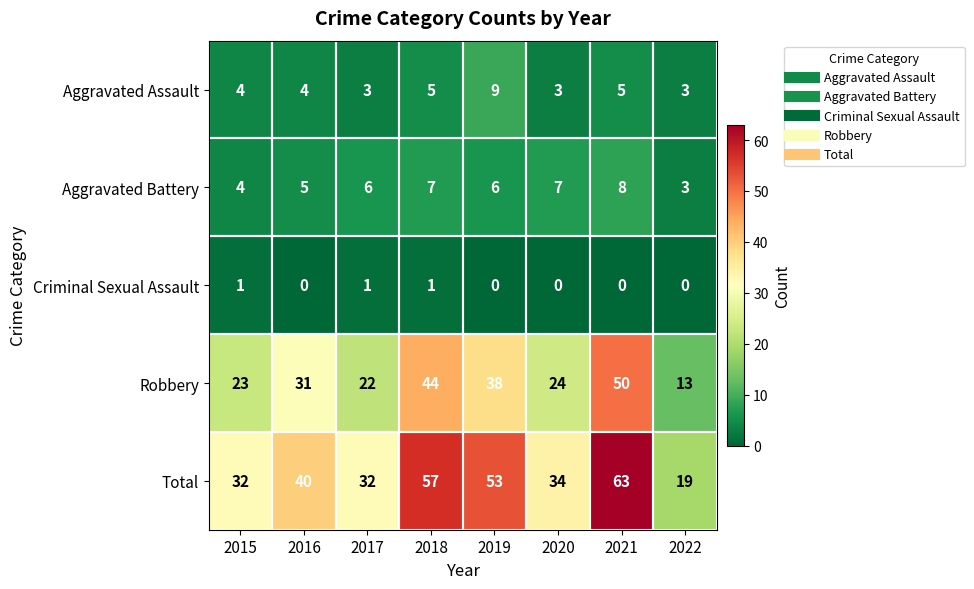

At which category is the sum across all series the highest?

2021